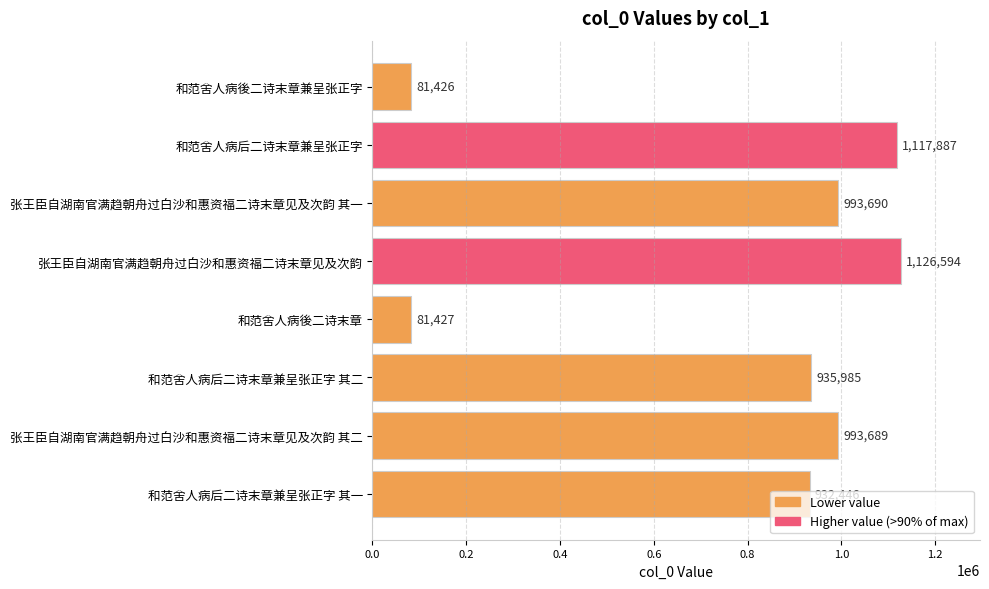

Which category has the highest value across all series?

张王臣自湖南官满趋朝舟过白沙和惠资福二诗末章见及次韵